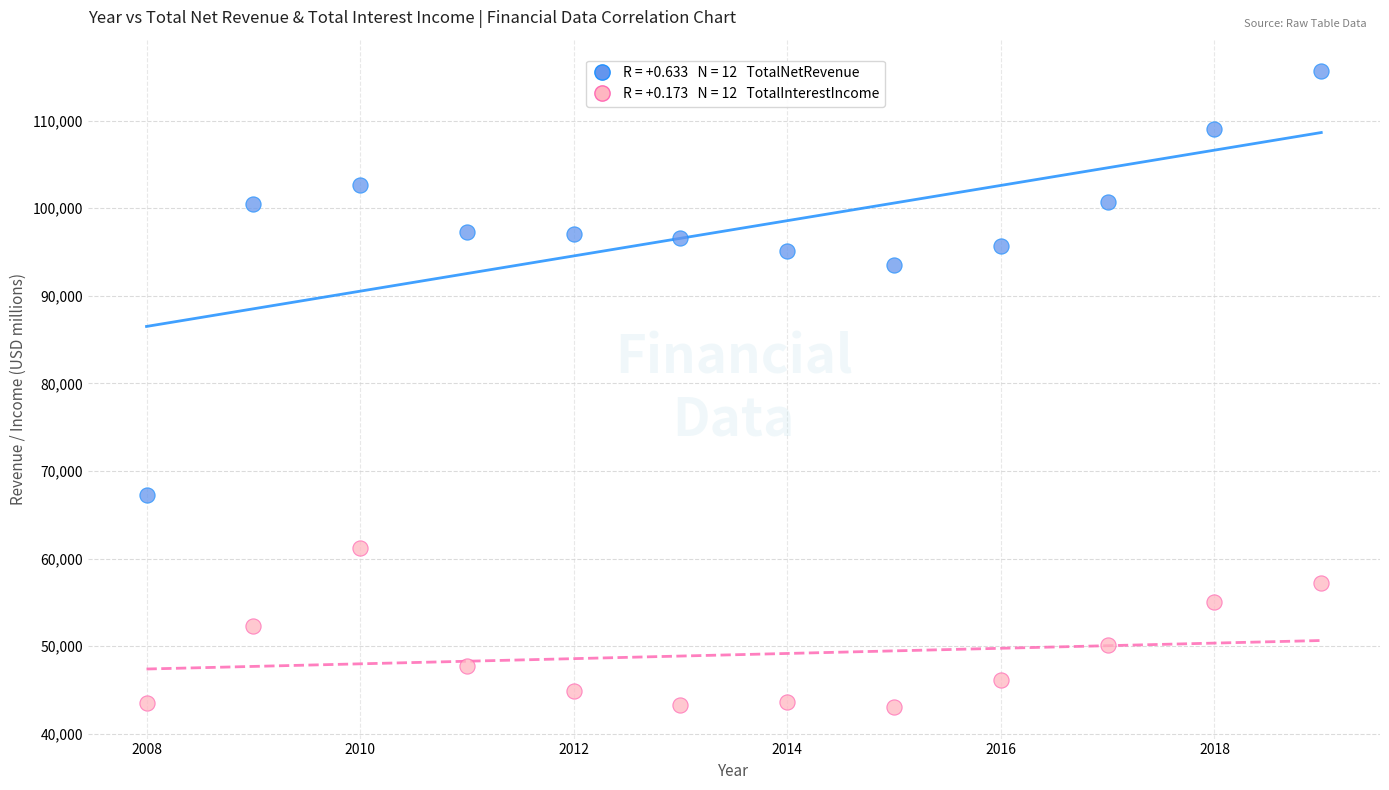

Across all data points, what is the range of Y values (max minus min)?

72559